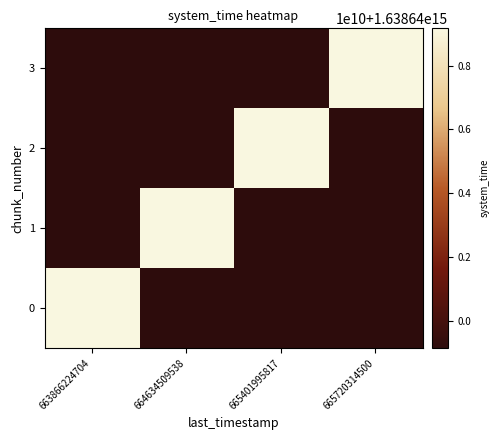

Rank the series by their maximum value, from lowest to highest.

0, 1, 2, 3